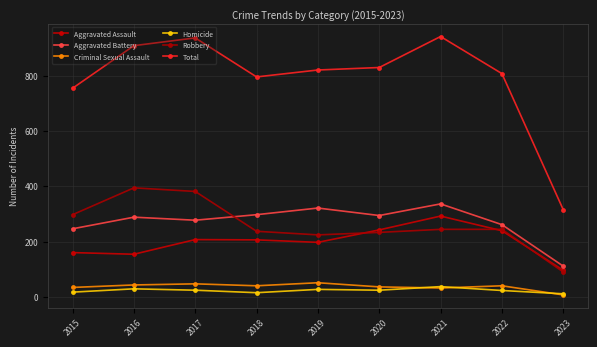

What is the value of the Homicide point at the 2nd from the left?

29